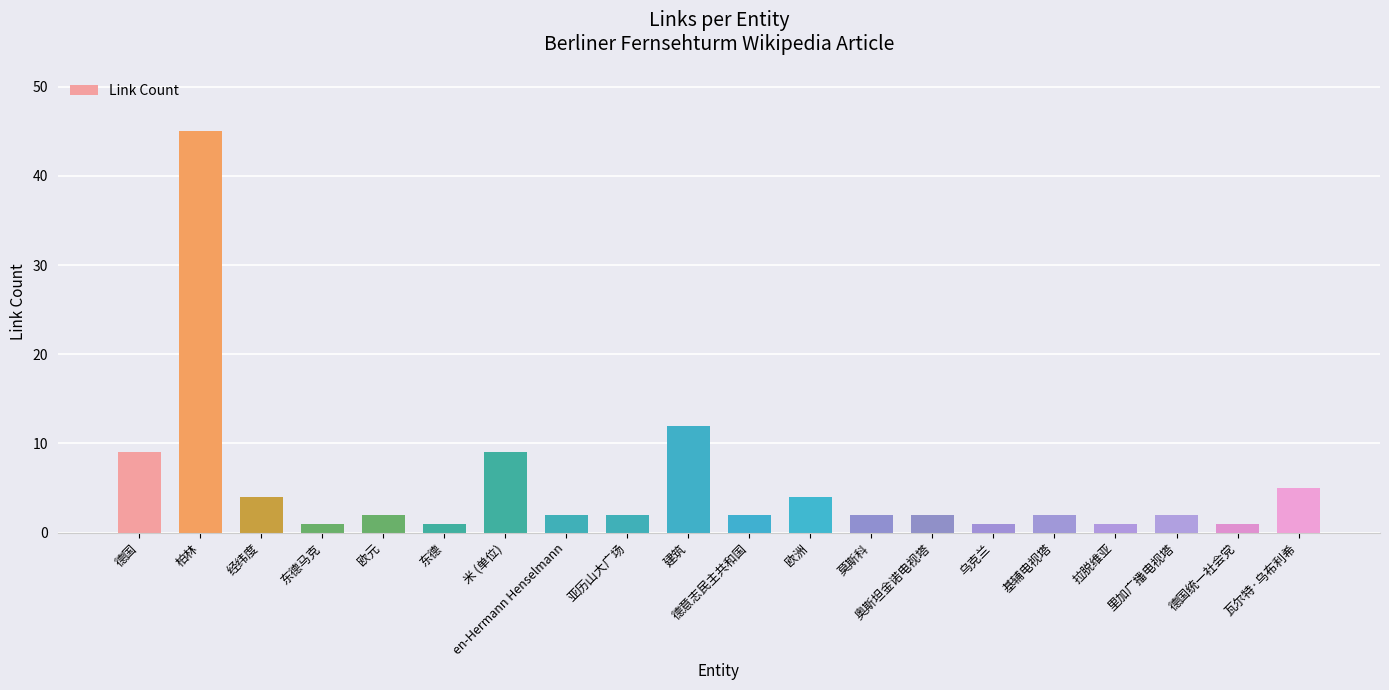

Reading left to right, extract all data points from this chart.

9	45	4	1	2	1	9	2	2	12	2	4	2	2	1	2	1	2	1	5